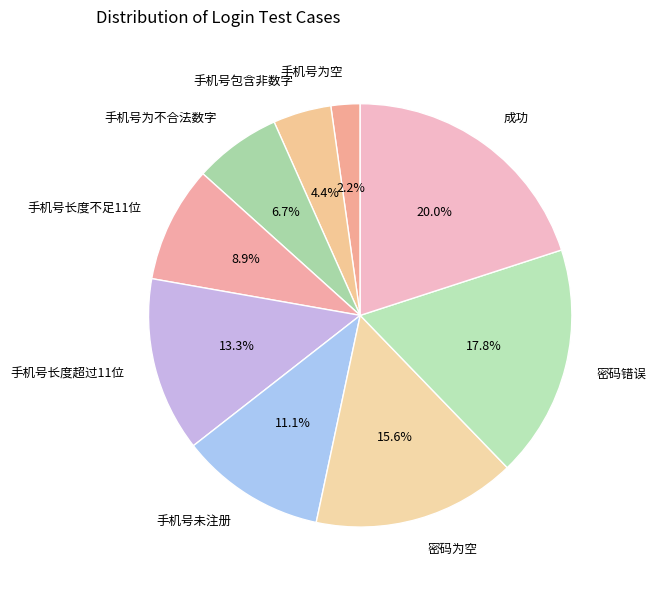

To the nearest percent, what is the average slice percentage?

11%